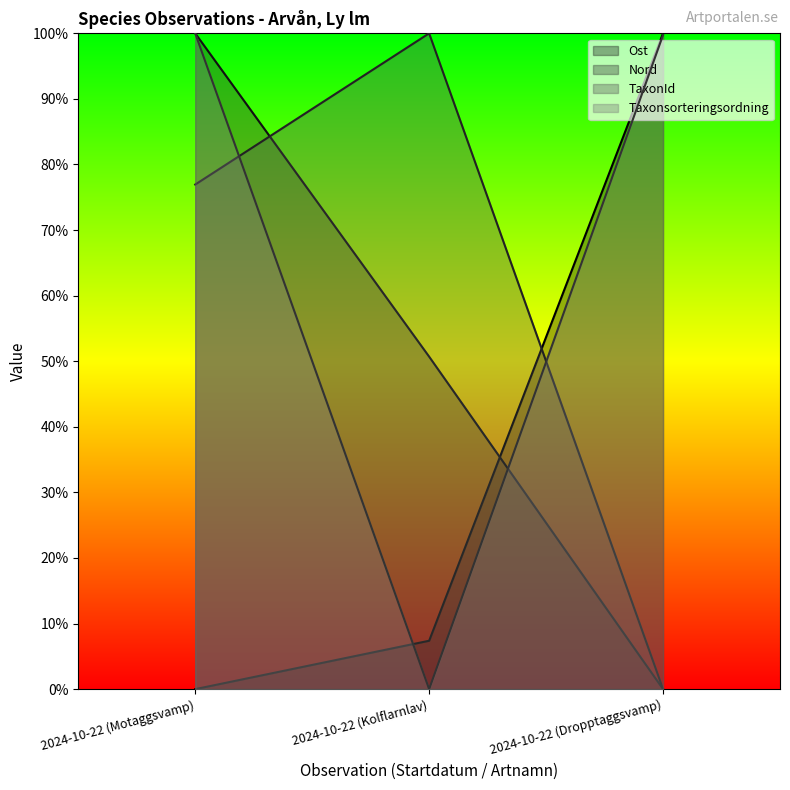

At 2024-10-22 (Motaggsvamp), list the series in order from smallest to largest.

Ost, TaxonId, Nord, Taxonsorteringsordning